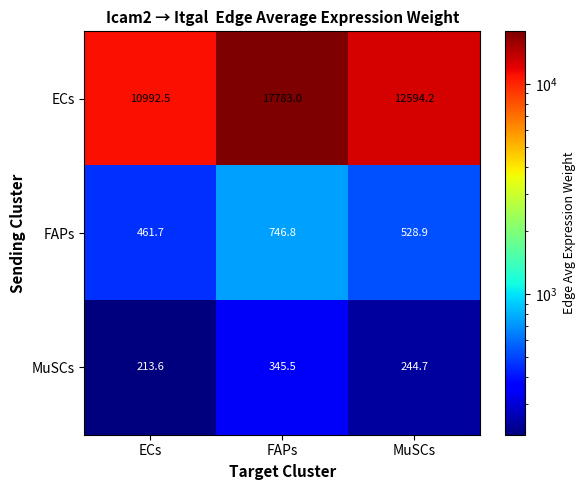

Where is MuSCs nearest to the value 279?

MuSCs